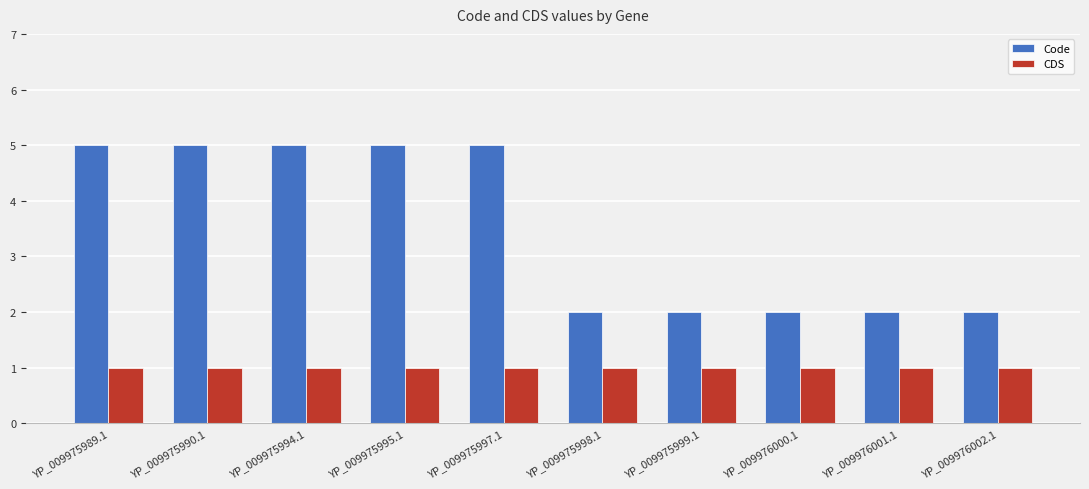

What is the spread (max minus min) of values at YP_009975990.1?

4